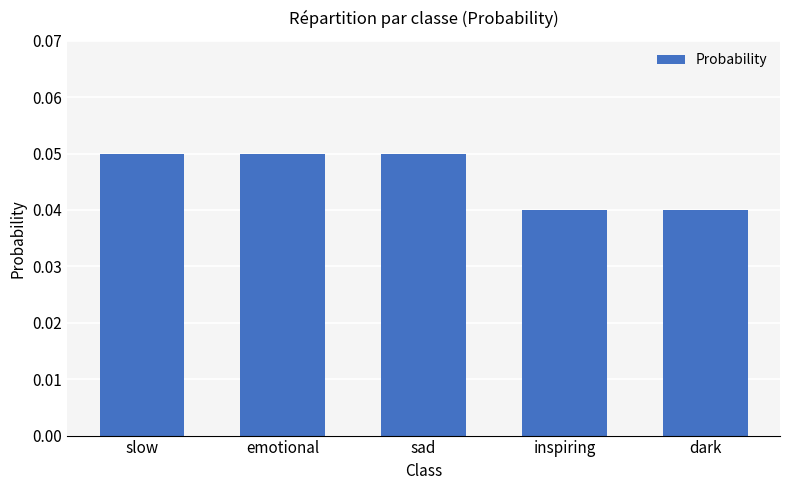

Which has a higher value, dark or sad?

sad